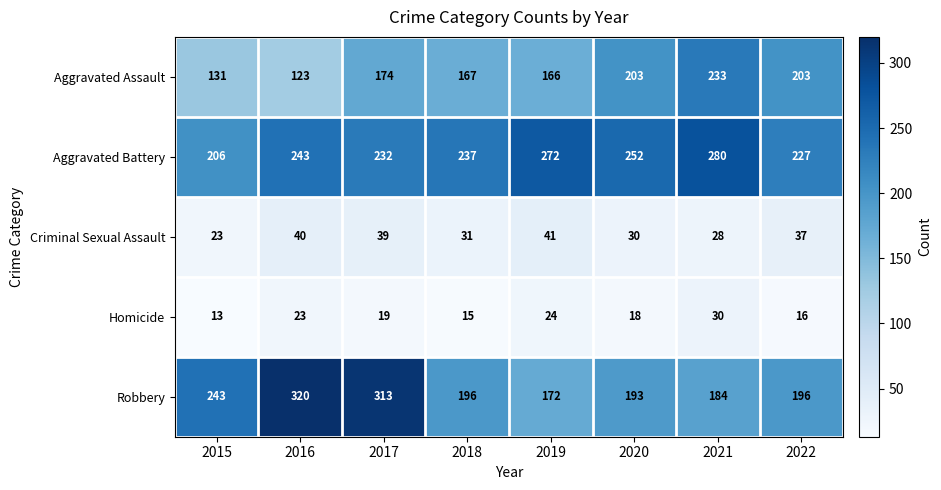

Which series has the largest range (max minus min)?

Robbery